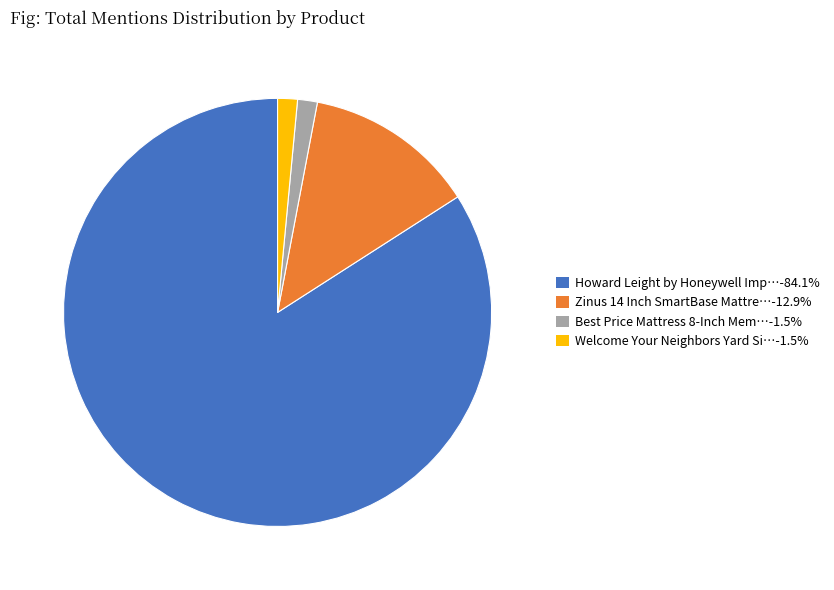

Is there any slice that represents more than half of the pie?

Yes